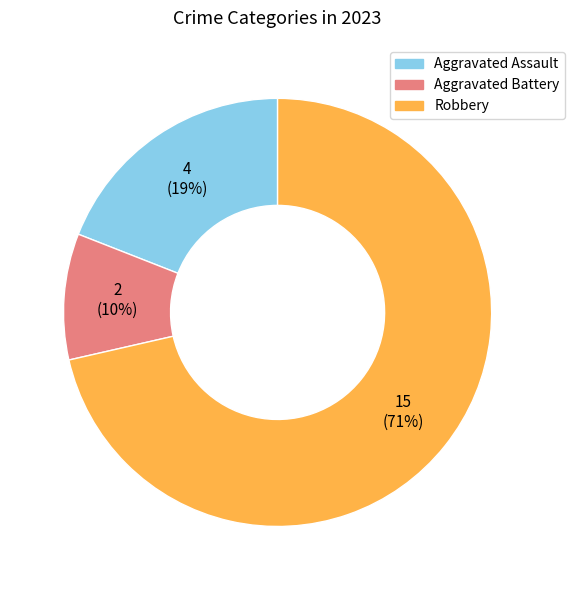

Count the number of slices in the pie.

3